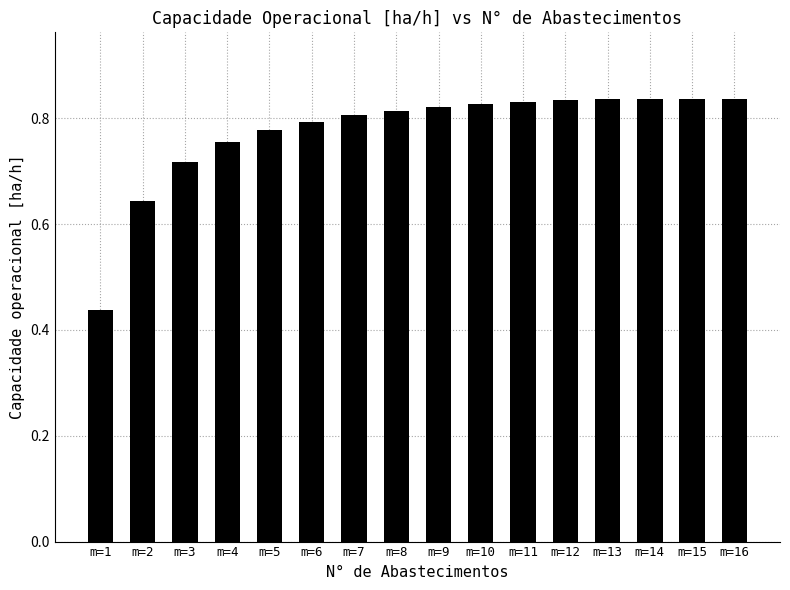

Which has a higher value, m=1 or m=2?

m=2